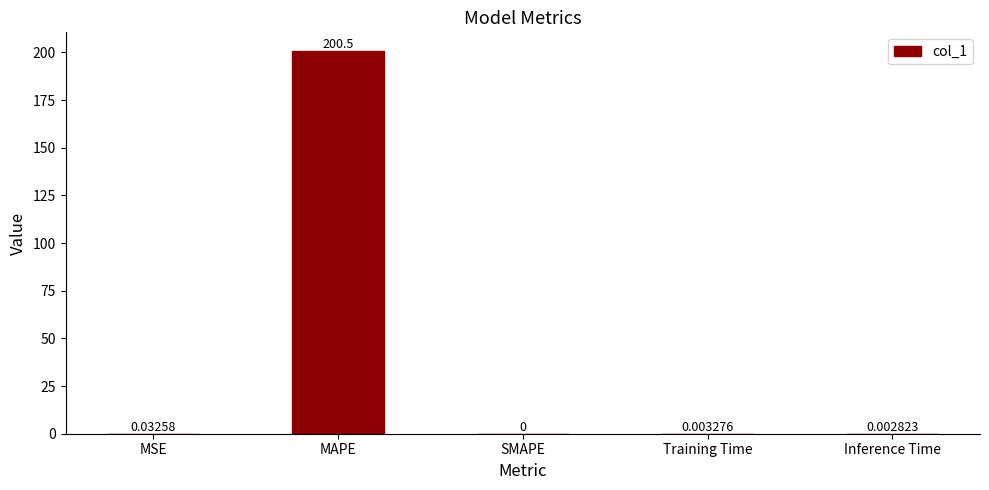

At which category does the chart reach its peak across all series?

MAPE